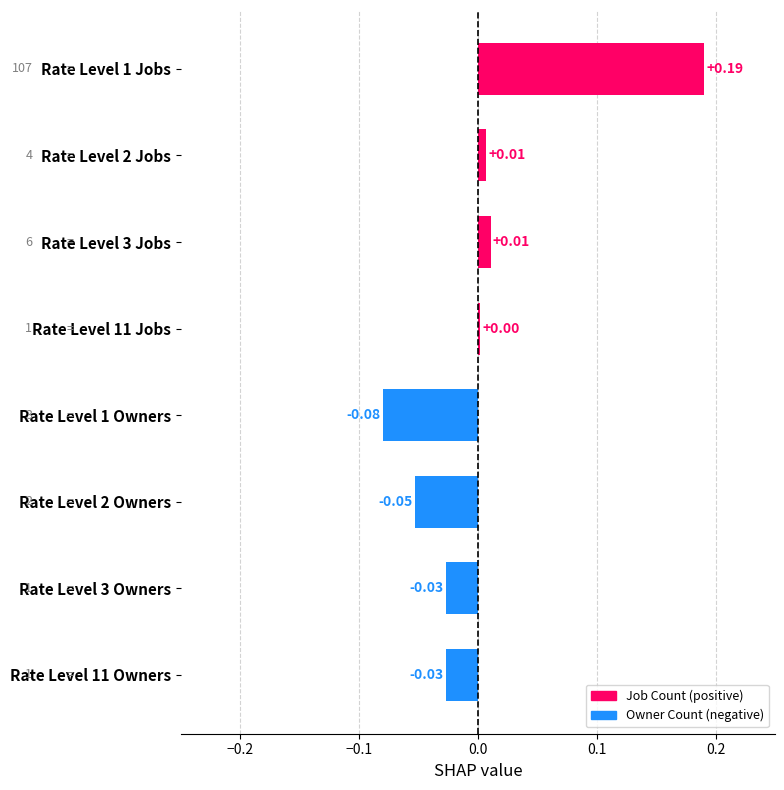

What is the difference between the second highest and second lowest values?

0.1